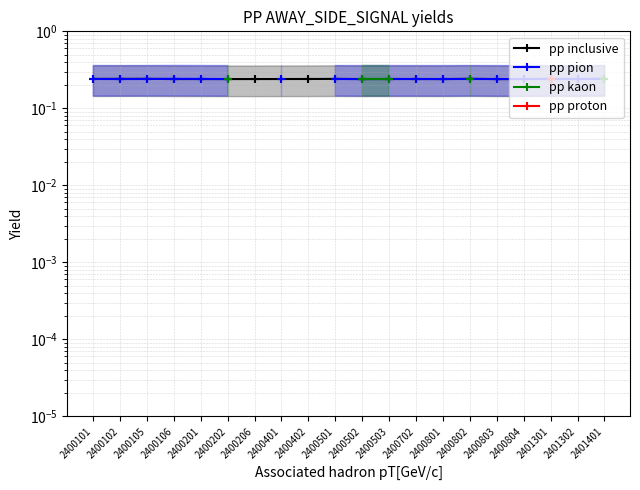

Where is pp pion nearest to the value 0?

2400102